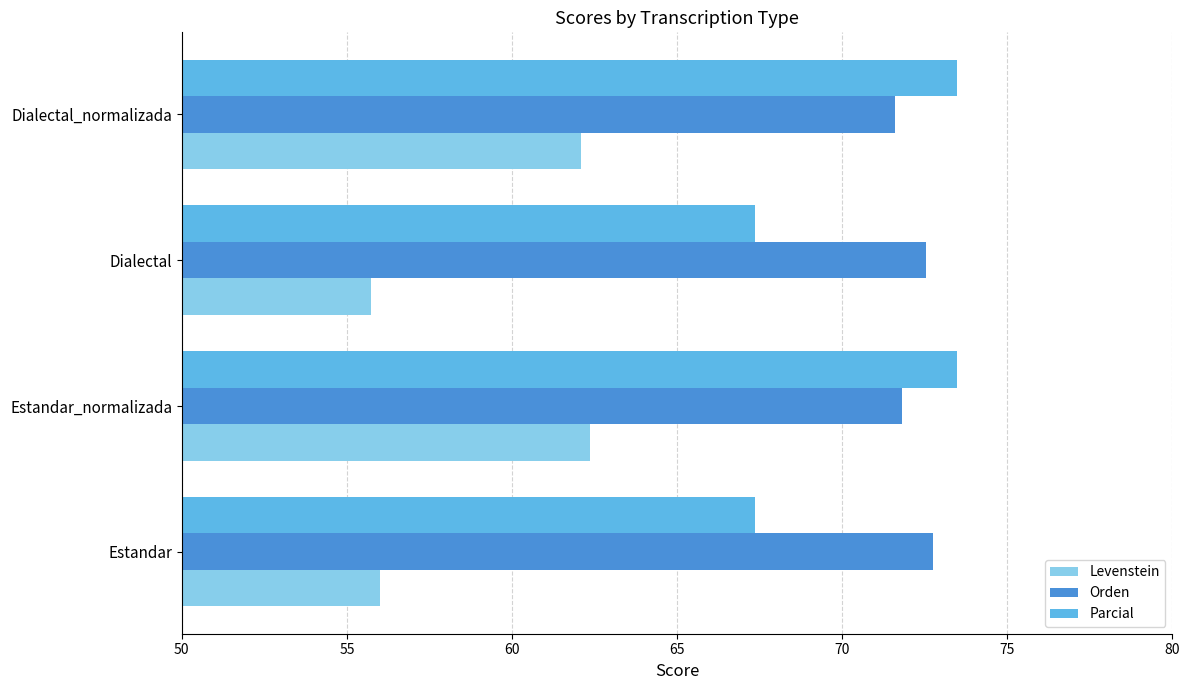

The Parcial series shows 38.0 at Dialectal. True or false?

False